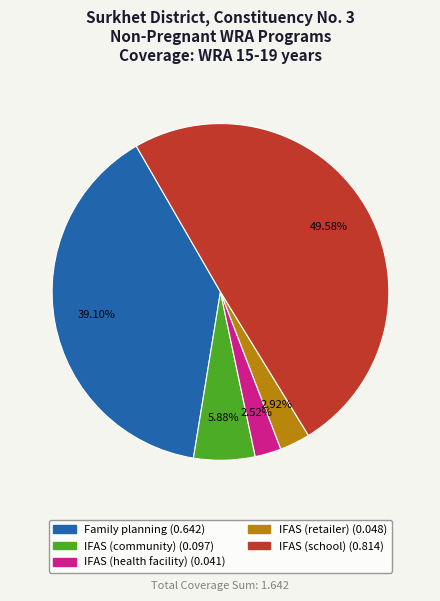

To the nearest percent, what is the difference between the Family planning and IFAS (school) slice percentages?

10%